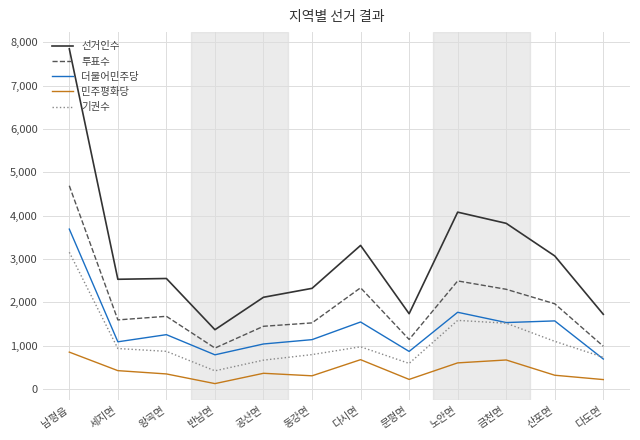

How many lines are shown in the chart?

5